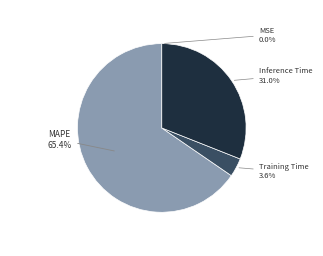

True or false: Training Time accounts for 4% of the total.

True